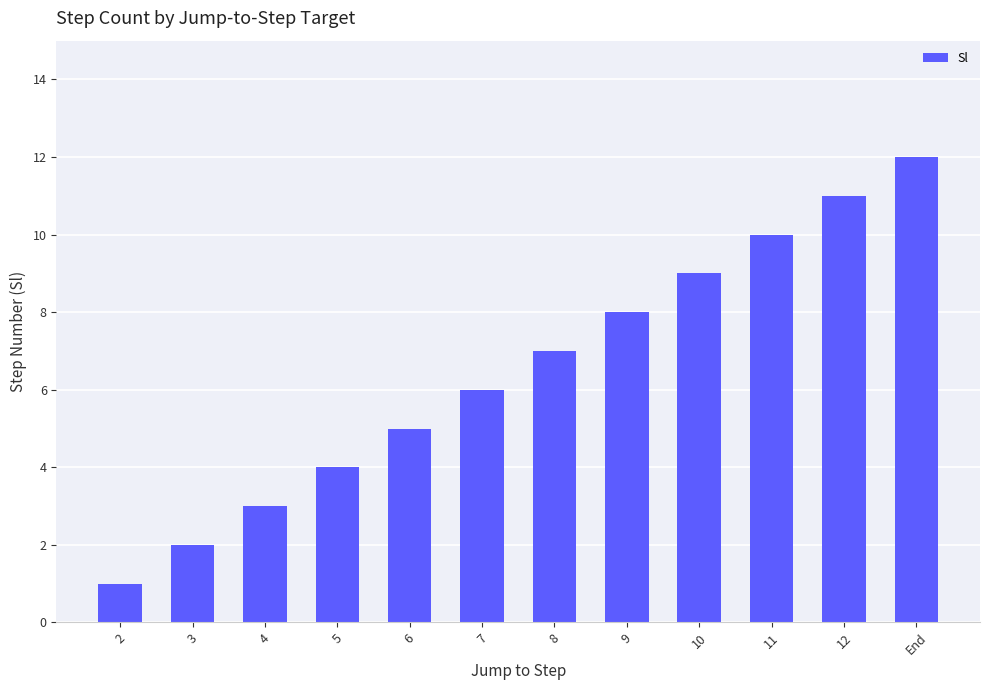

List the labels in order of value, largest first.

End, 12, 11, 10, 9, 8, 7, 6, 5, 4, 3, 2